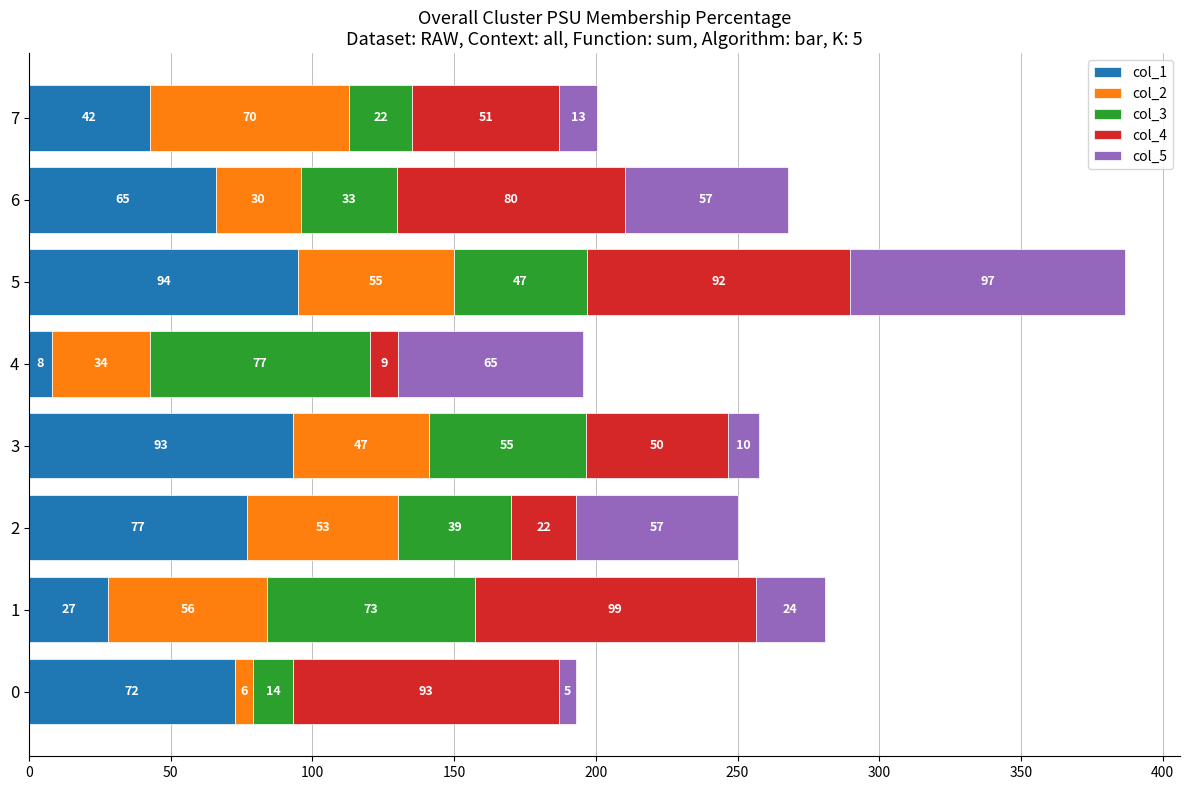

What are all the series names shown in the legend?

col_1, col_2, col_3, col_4, col_5